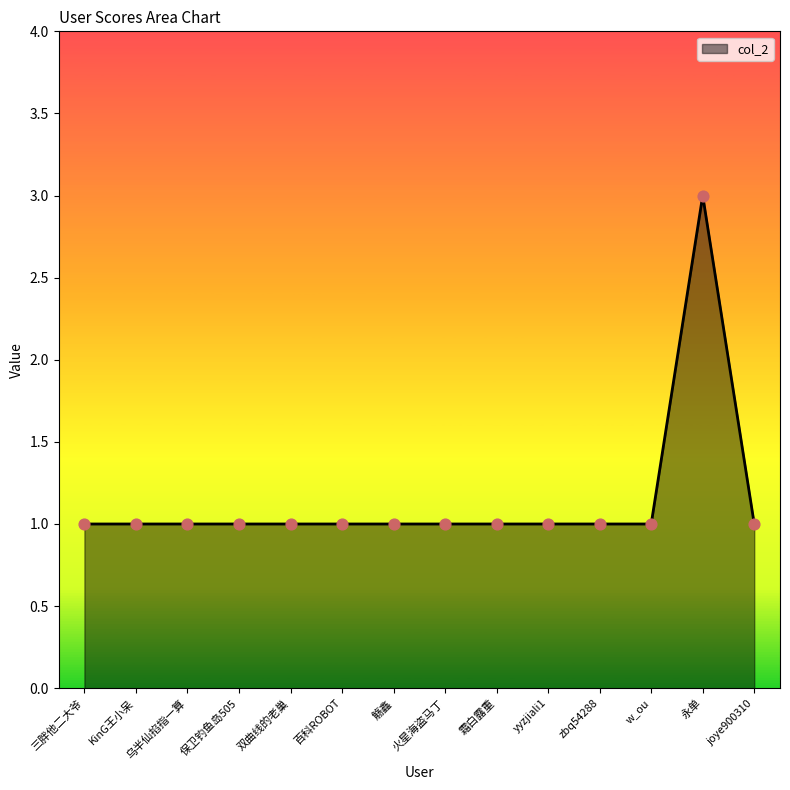

Approximately how many times larger is the value at 百科ROBOT compared to KinG王小呆?

1.0